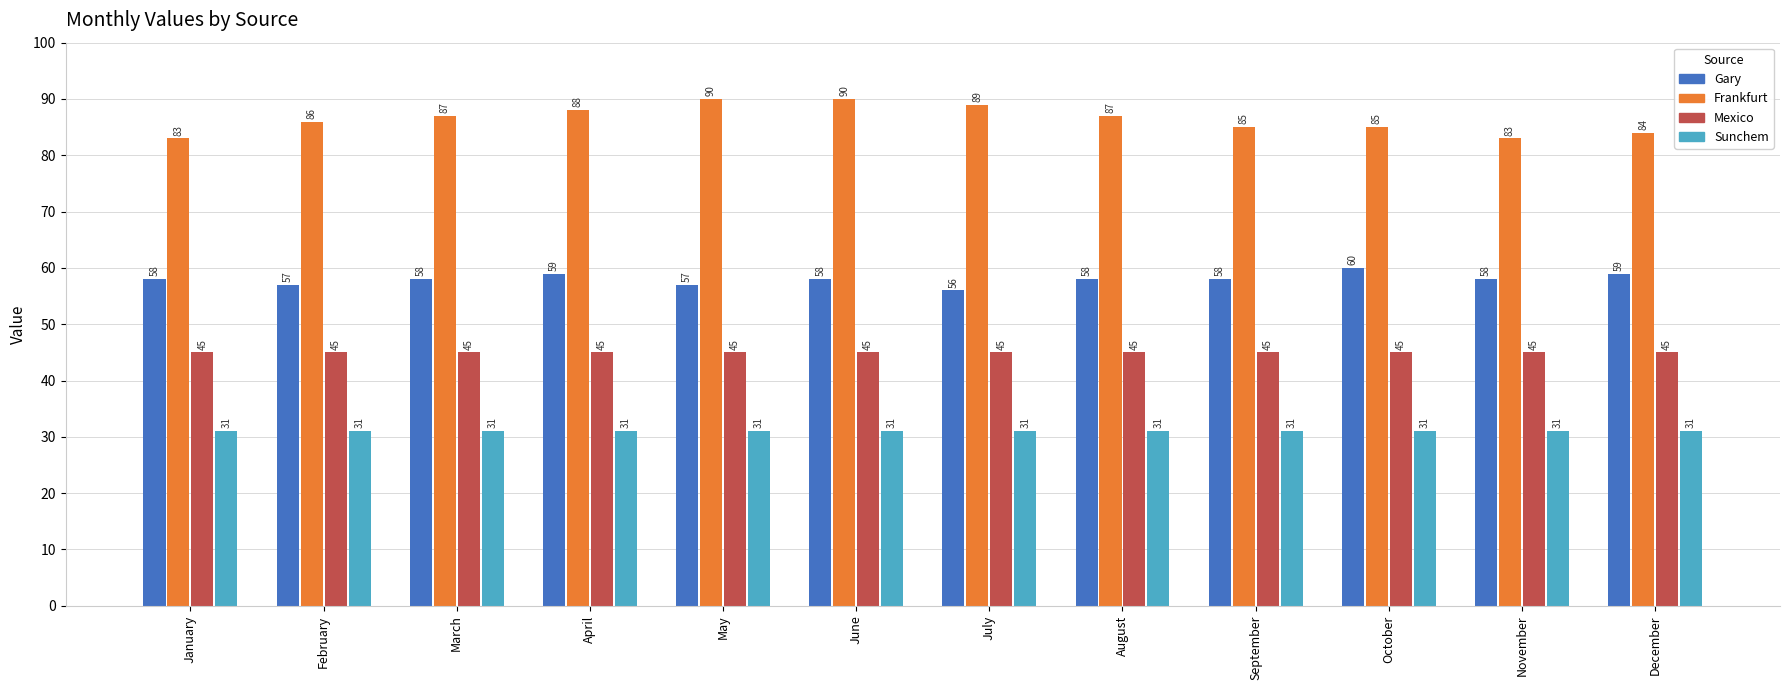

Reading left to right, extract all data points from this chart.

Gary: 58	57	58	59	57	58	56	58	58	60	58	59
Frankfurt: 83	86	87	88	90	90	89	87	85	85	83	84
Mexico: 45	45	45	45	45	45	45	45	45	45	45	45
Sunchem: 31	31	31	31	31	31	31	31	31	31	31	31